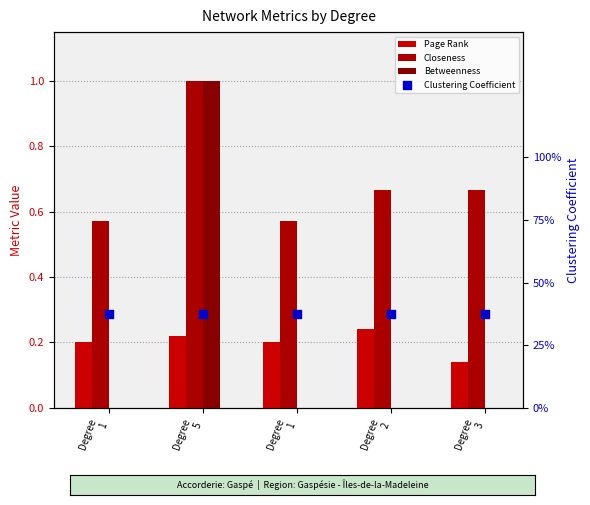

Which series contains the lowest Y value?

Betweenness